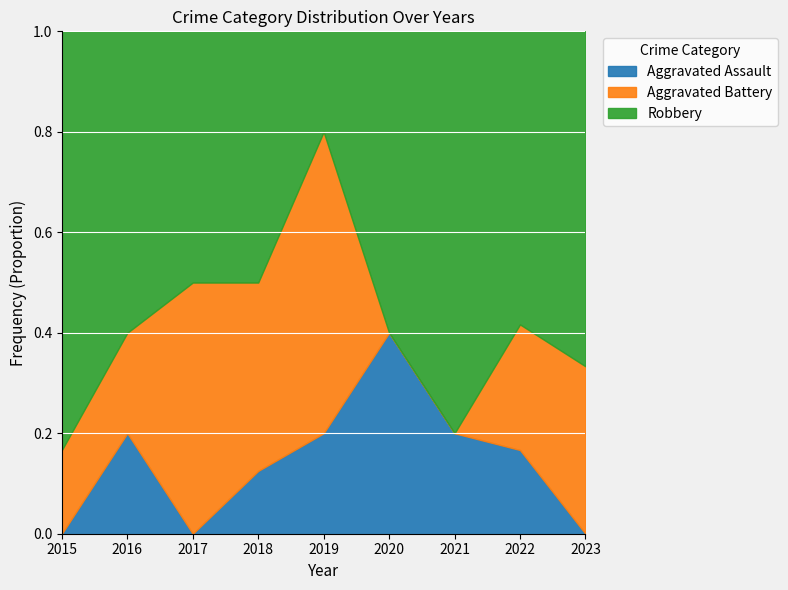

List the series in order of their overall mean, lowest first.

Aggravated Assault, Aggravated Battery, Robbery